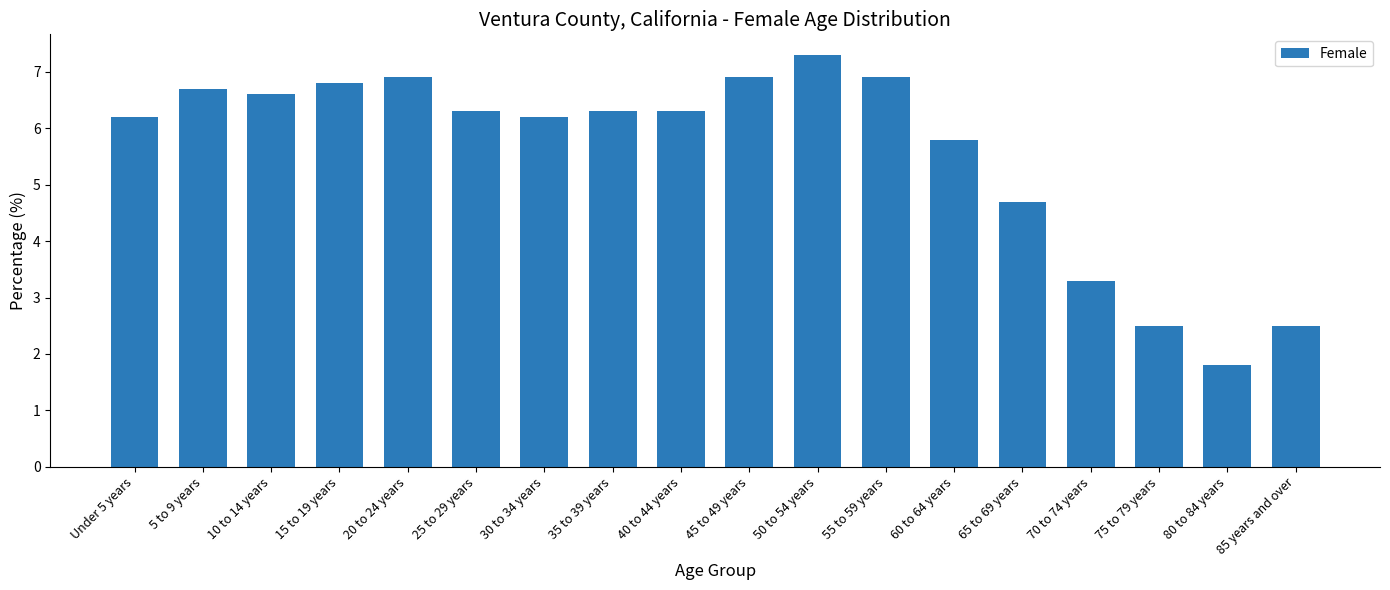

What is the greatest value displayed?

7.3